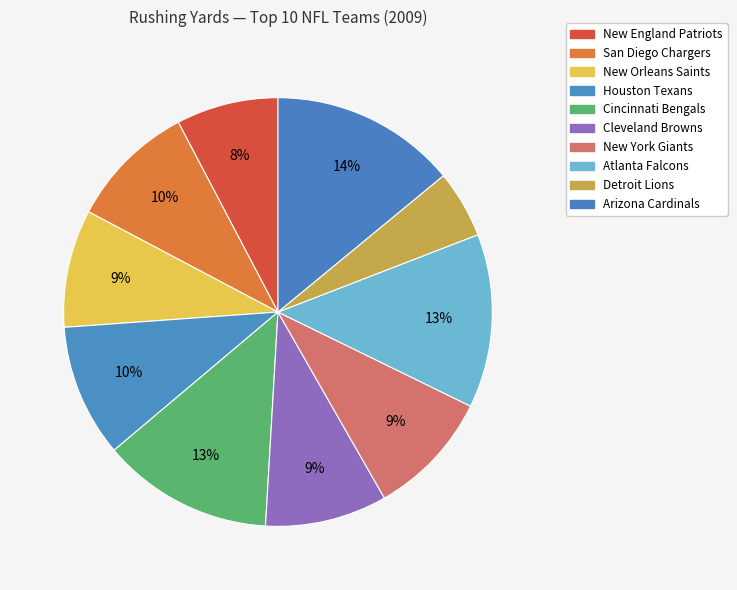

To the nearest percent, what is the average slice percentage?

10%